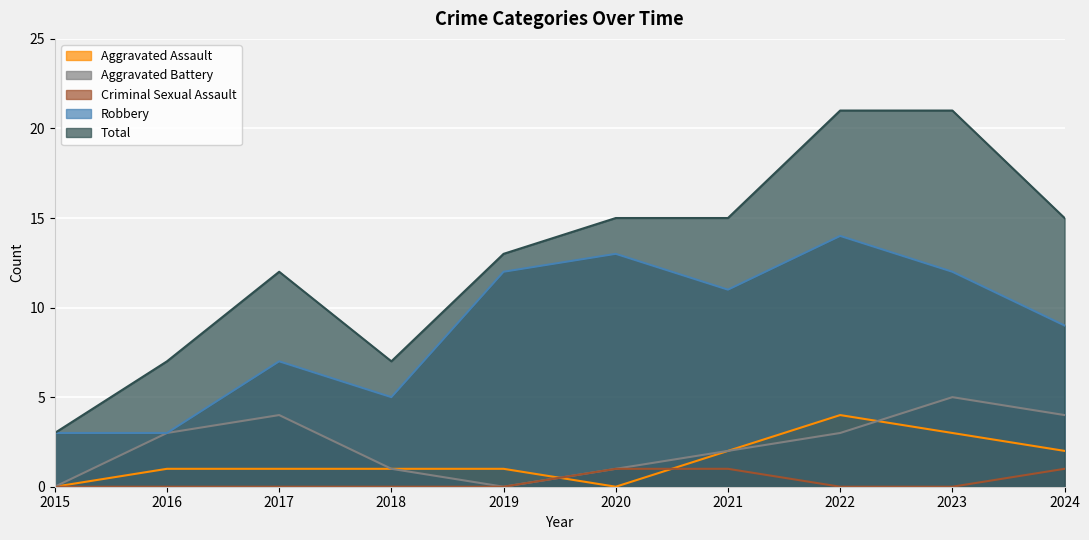

At which label is Aggravated Battery closest to 2?

2021